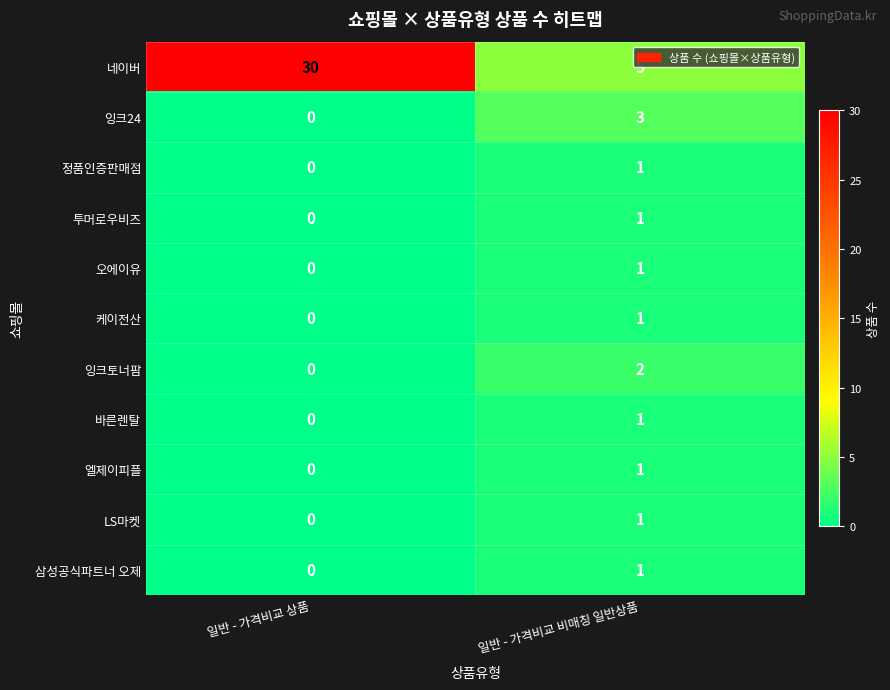

Where is 잉크토너팜 nearest to the value 1?

일반 - 가격비교 상품